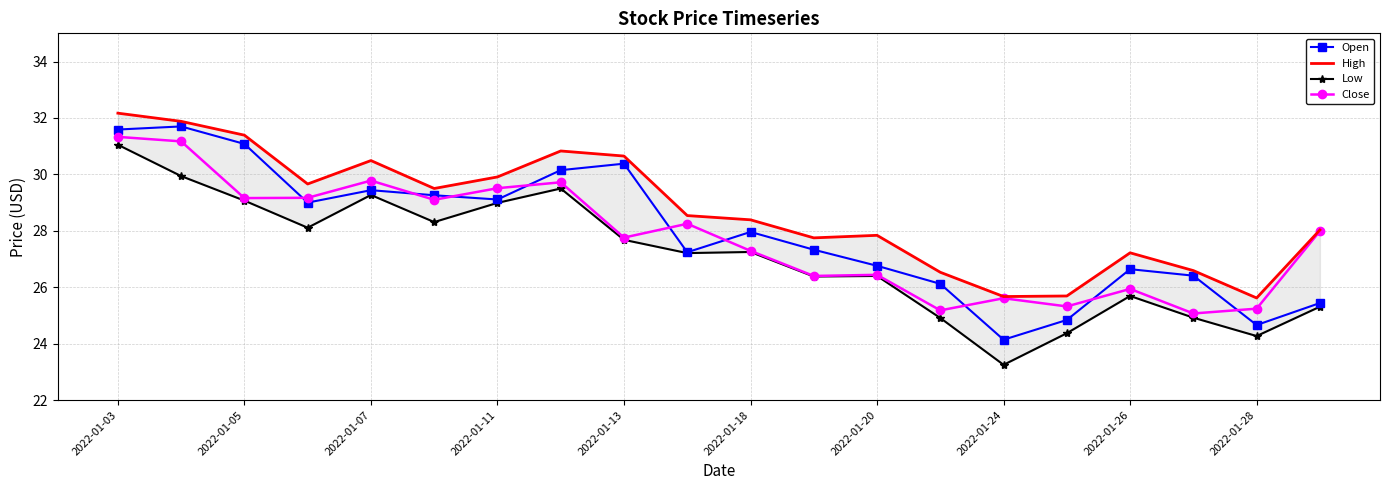

What is the value of the Low point at the 12th from the left?

26.4